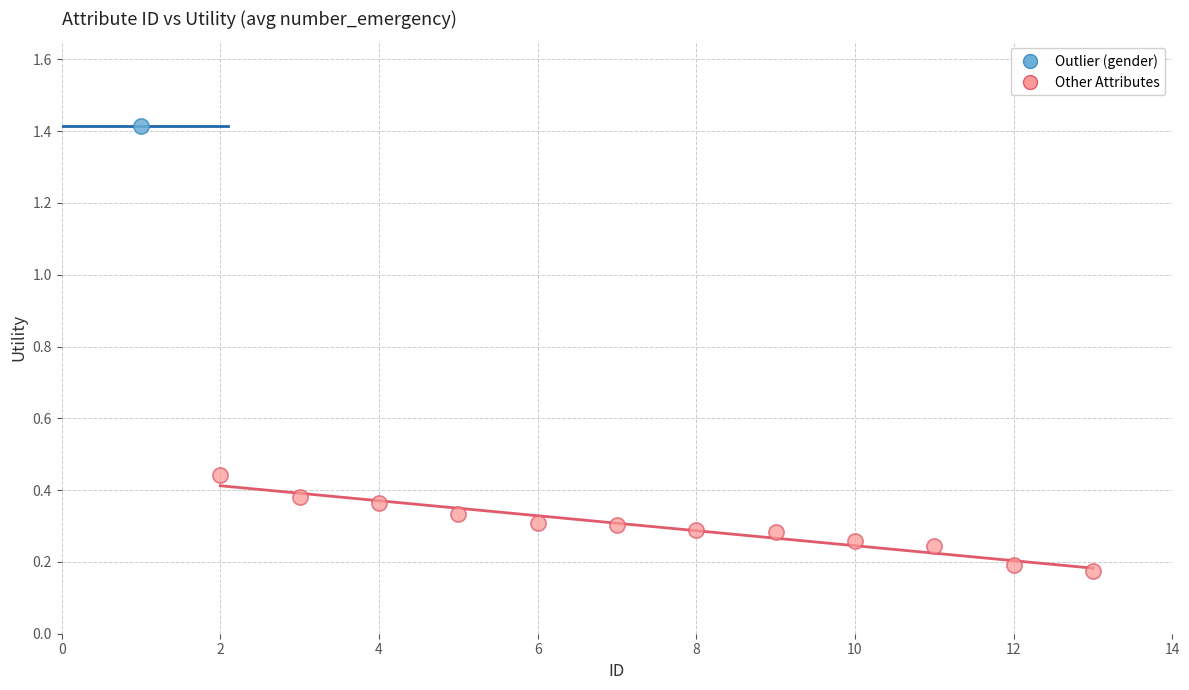

What are all the series names shown in the legend?

Outlier (gender), Other Attributes